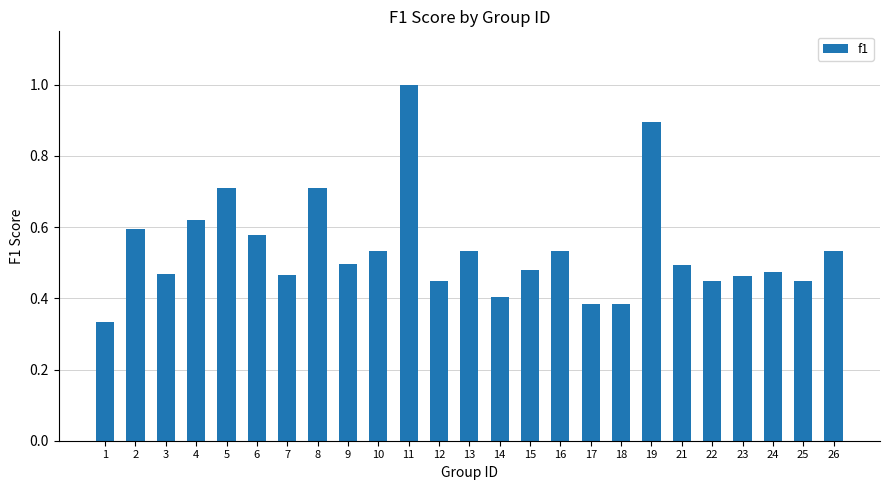

What is the change in value from 24 to 26?

+0.1